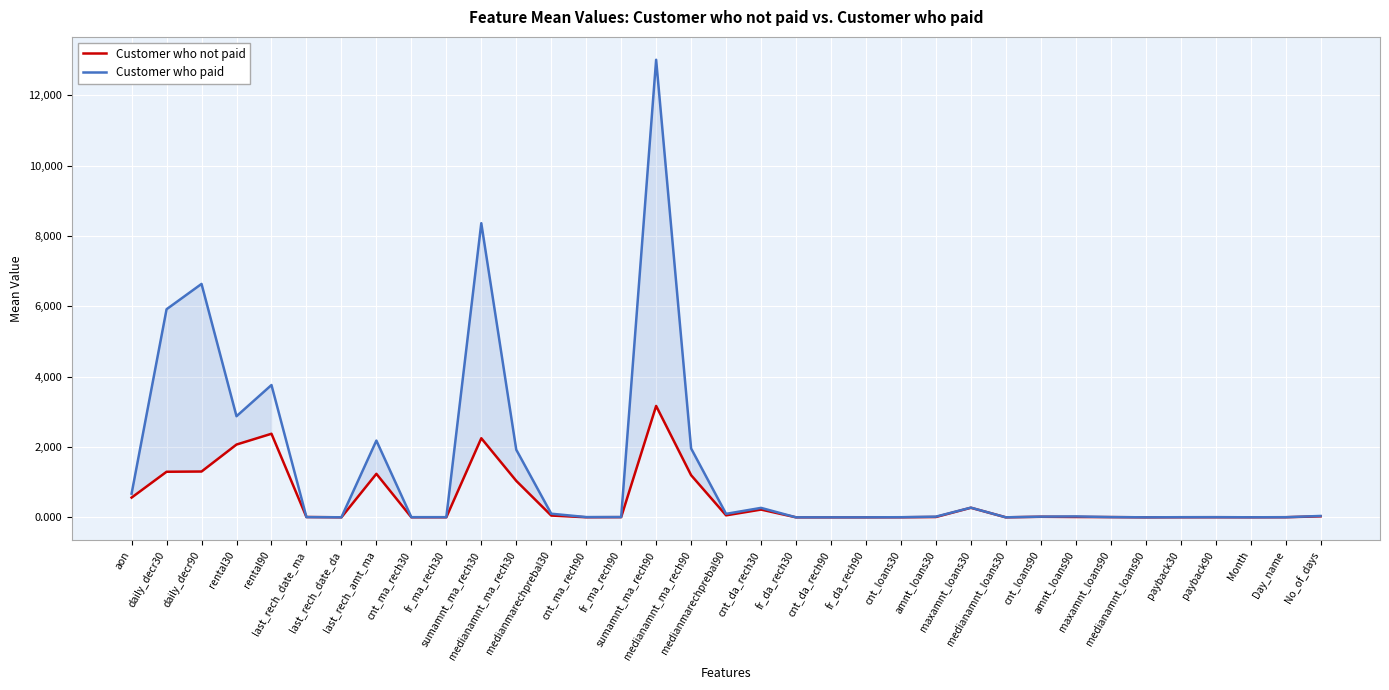

Rank the series at maxamnt_loans90 from highest to lowest value.

Customer who paid, Customer who not paid